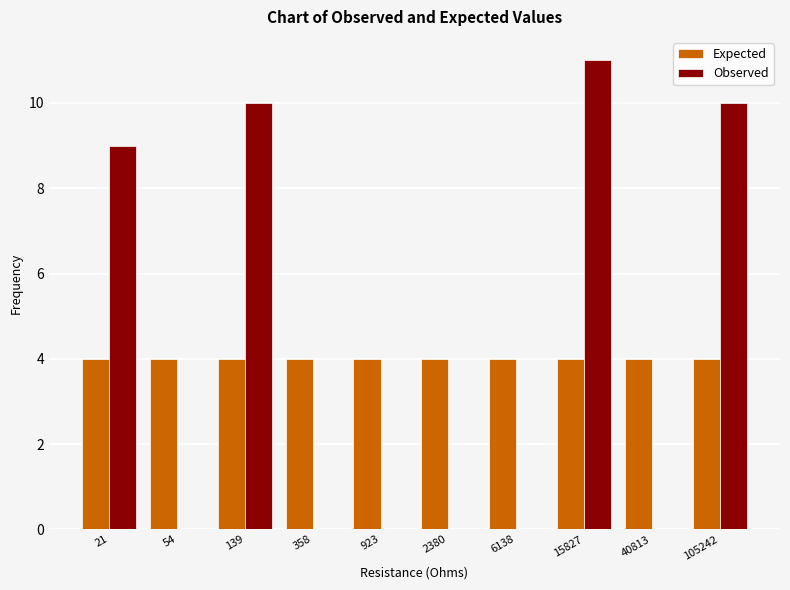

Reading left to right, extract all data points from this chart.

Expected: 21=4	54=4	139=4	358=4	923=4	2380=4	6138=4	15827=4	40813=4	105242=4
Observed: 21=9	54=0	139=10	358=0	923=0	2380=0	6138=0	15827=11	40813=0	105242=10